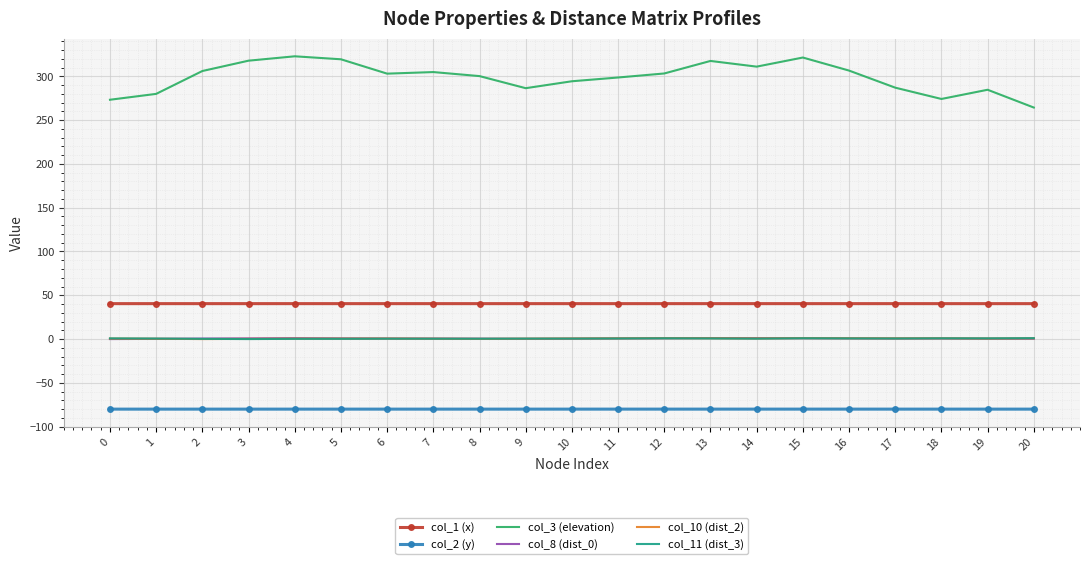

What is the greatest value displayed?

322.8